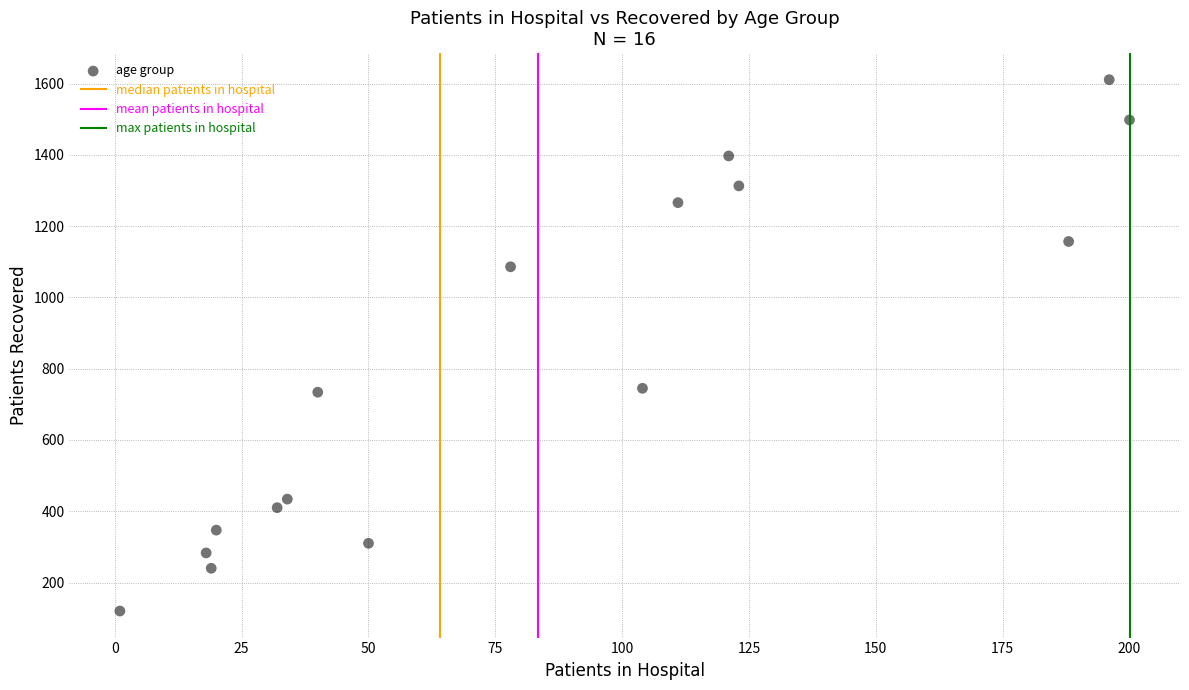

What is the range of X values (max minus min)?

199